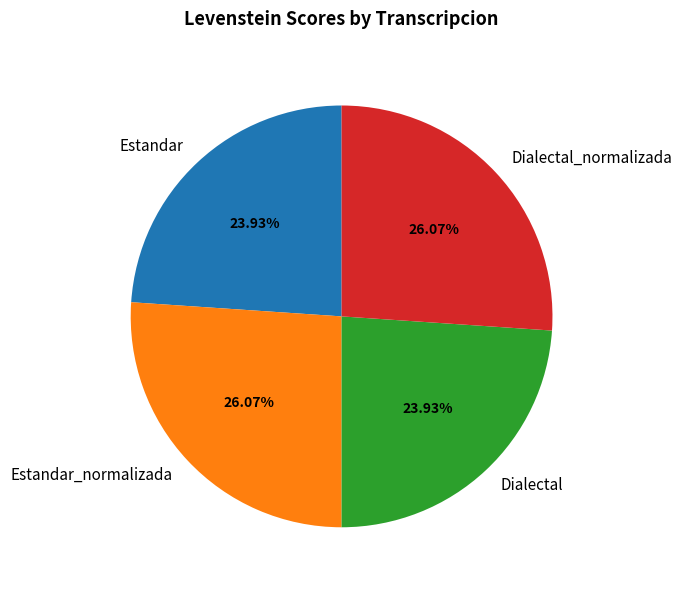

To the nearest percent, what is the difference between the largest and smallest slice percentages?

2%